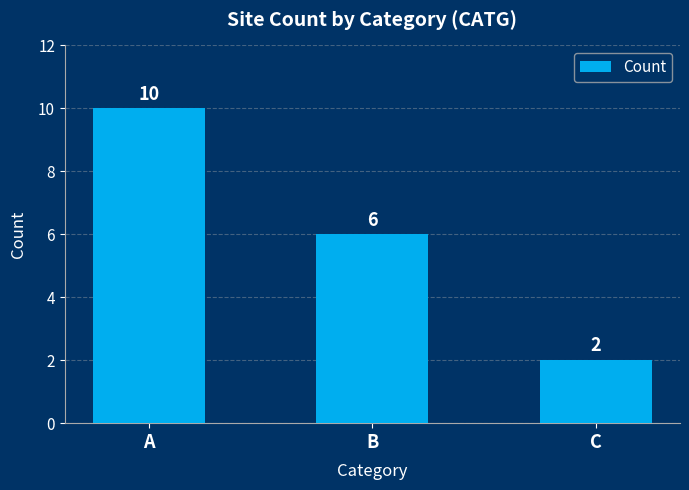

Is it true that the value at B is 3?

False